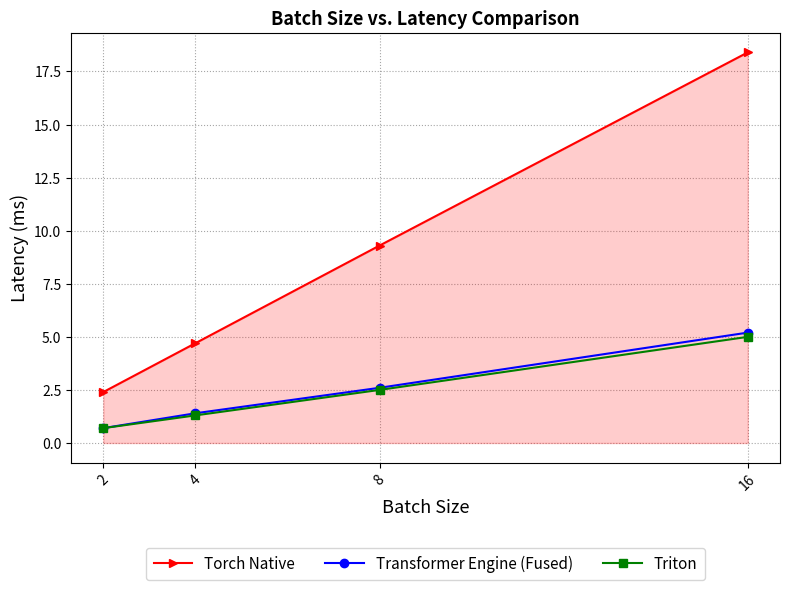

Is it true that Transformer Engine (Fused) equals 2.1 at 4?

False